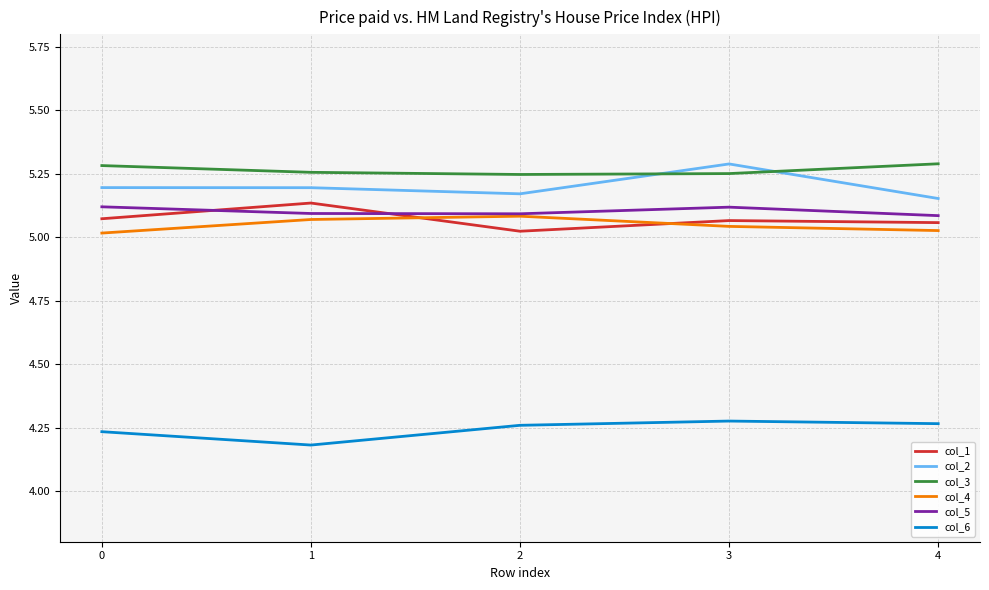

Where is the first local maximum for col_1?

1